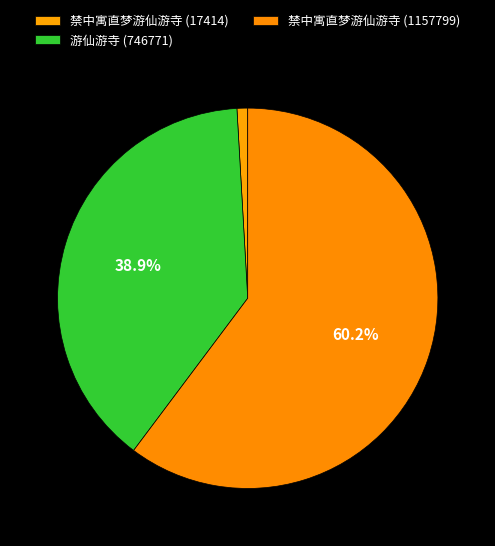

Does 禁中寓直梦游仙游寺 (1157799) represent more than half of the total?

Yes